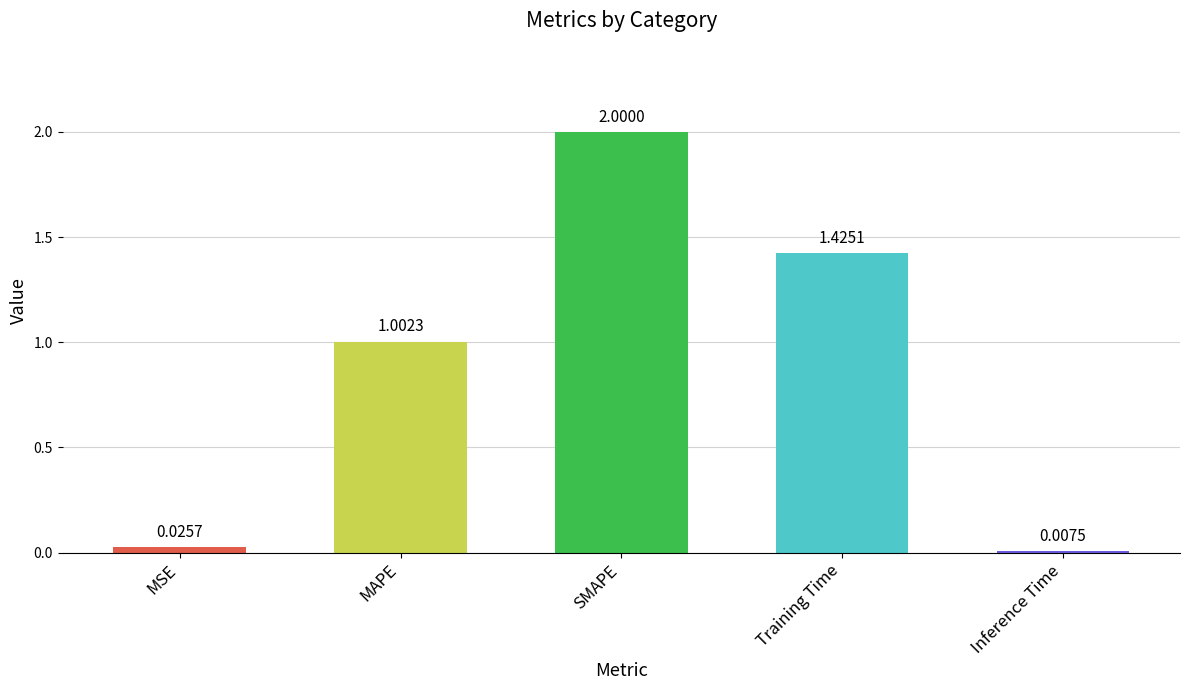

How many bars are there in total?

5